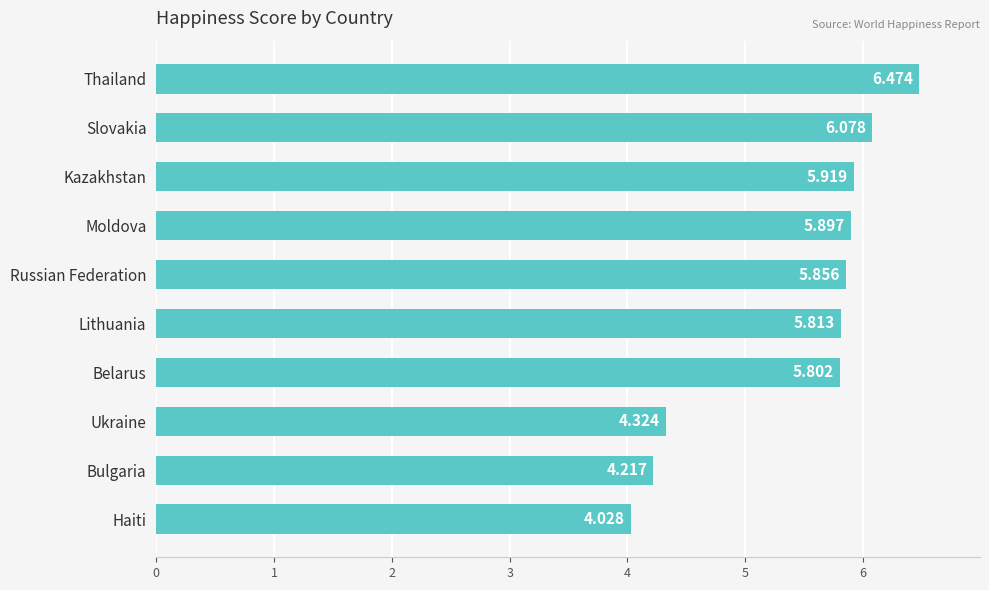

Rank the categories by value from highest to lowest.

Thailand, Slovakia, Kazakhstan, Moldova, Russian Federation, Lithuania, Belarus, Ukraine, Bulgaria, Haiti